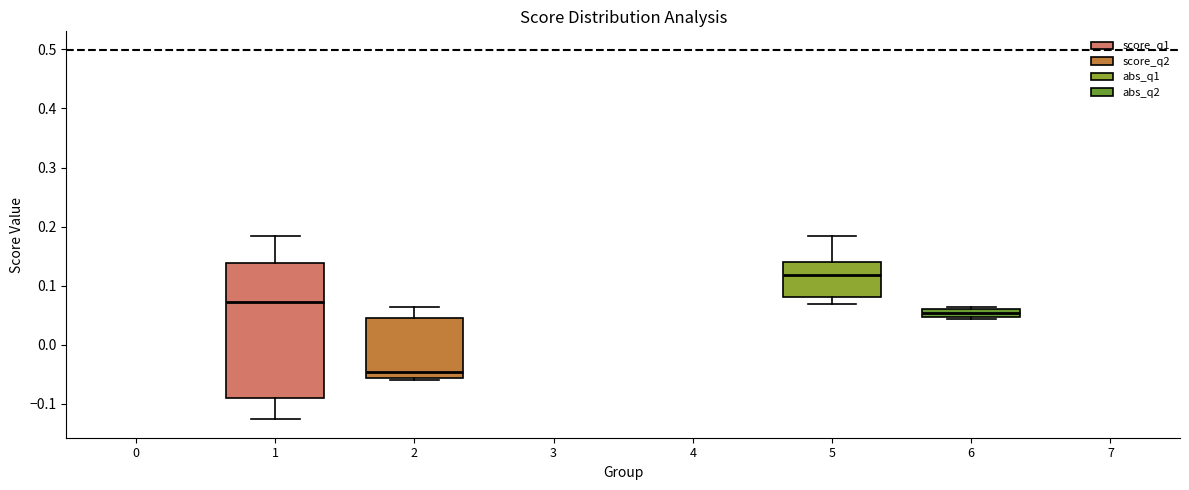

Comparing the boxes themselves (not the whiskers), which one is the tallest?

1